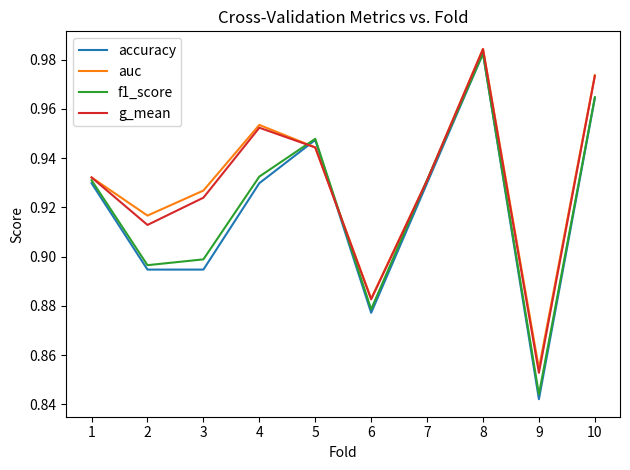

At how many categories does at least one series exceed 0?

10